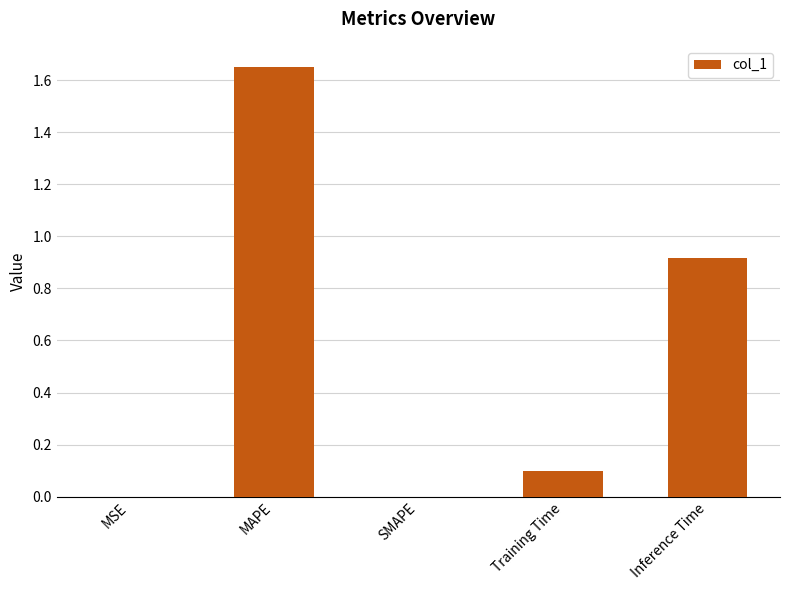

What is the change in value from Training Time to Inference Time?

+0.8